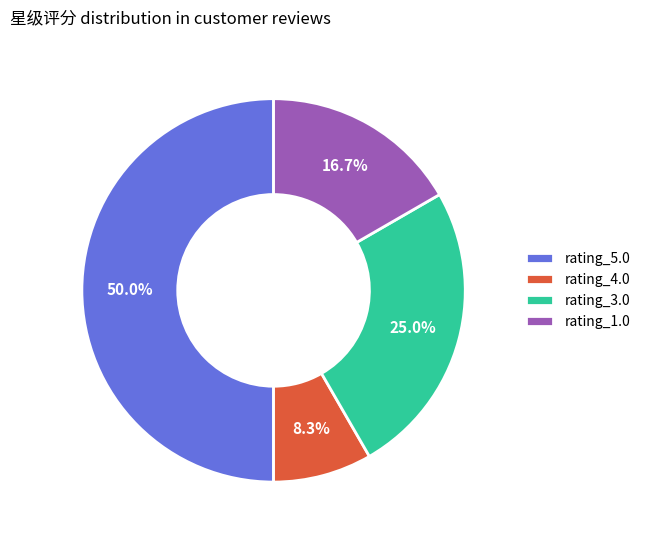

How much of the chart is everything except rating_4.0?

91.7%